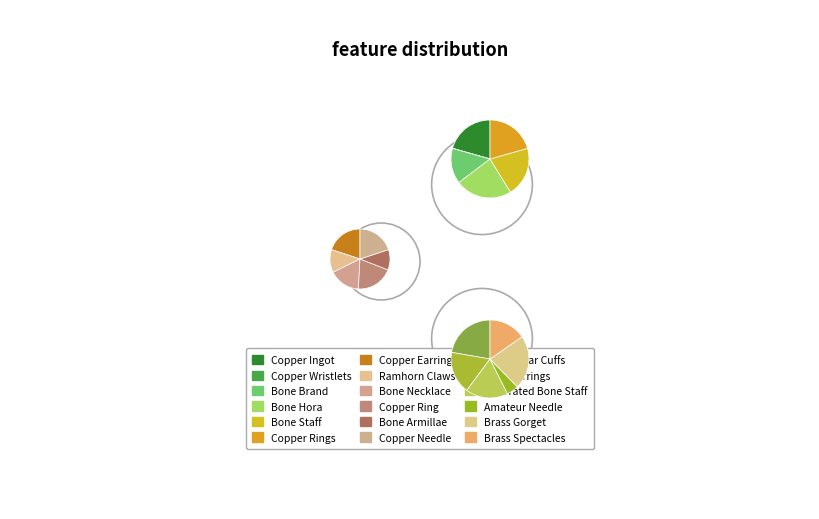

Approximately how many times larger is the value at Bone Armillae compared to Fang Earrings?

0.3